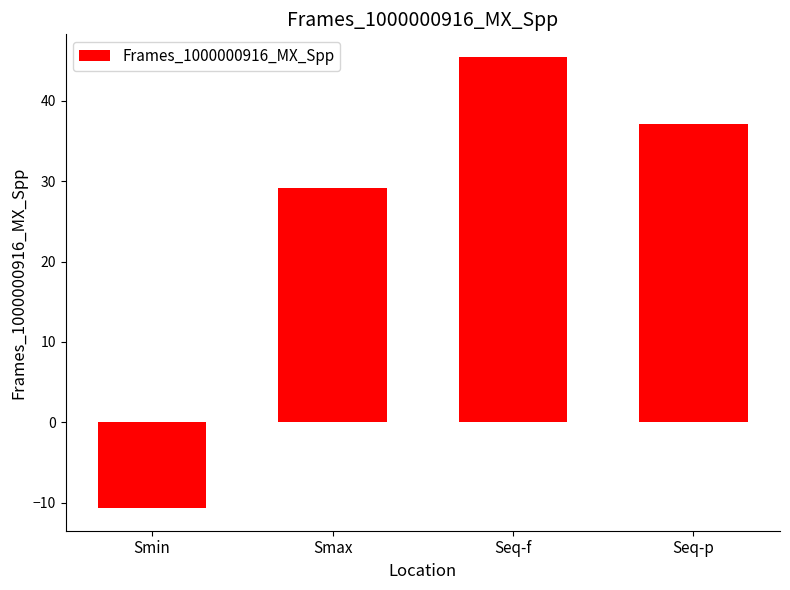

List the labels in order of value, smallest first.

Smin, Smax, Seq-p, Seq-f